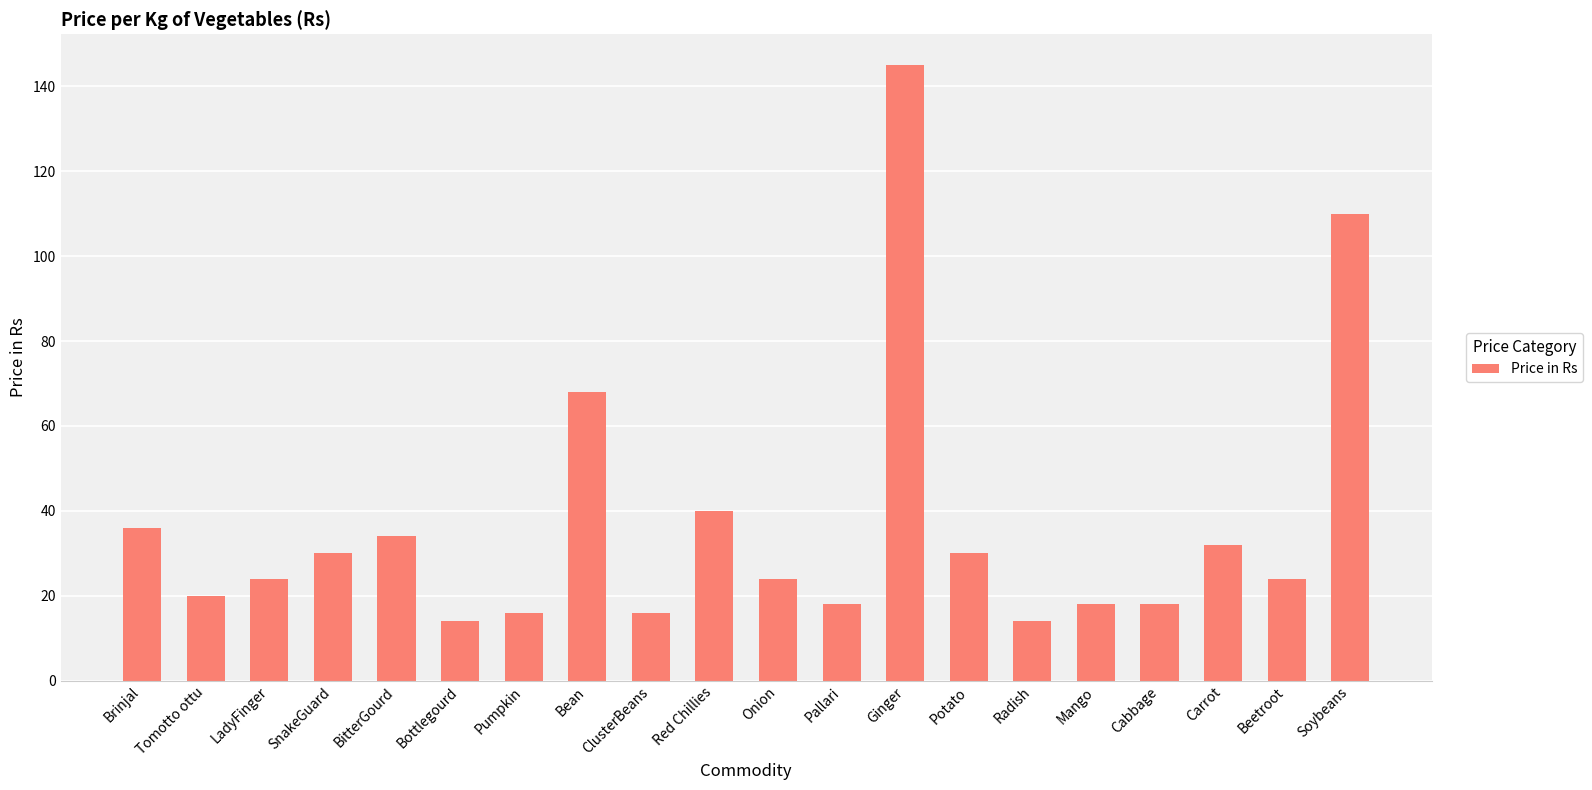

At which label does the data first exceed 24?

Brinjal